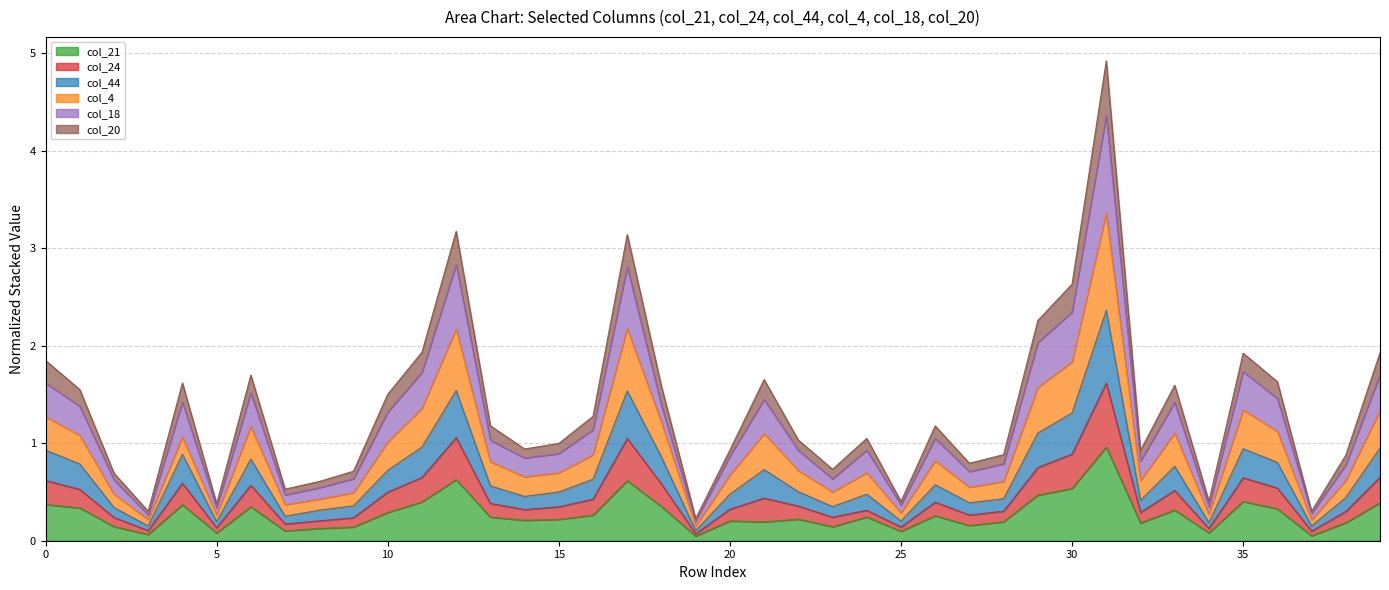

Is it true that col_21 equals 0.1 at 0?

False